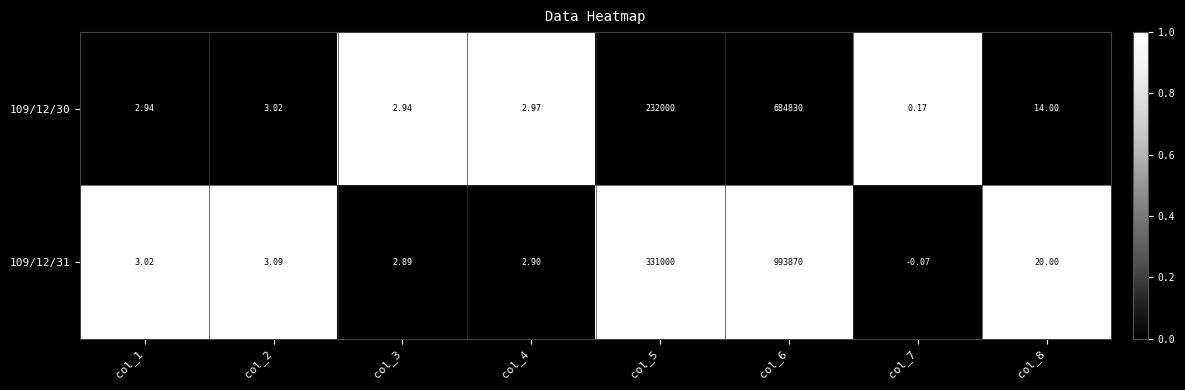

Is the value of 109/12/30 at col_3 greater than the value of 109/12/31 at col_8?

No